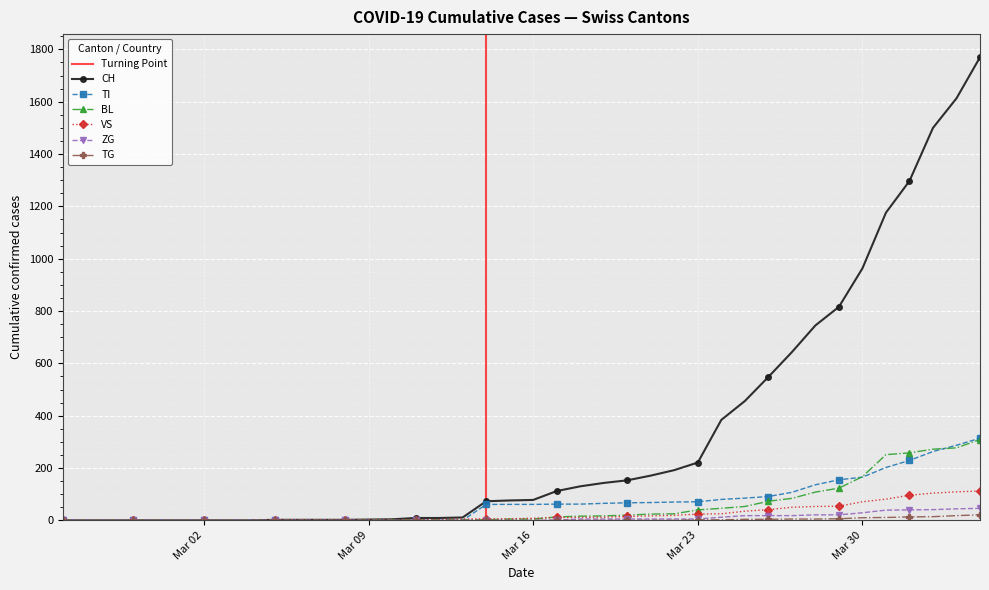

What is the sum of all BL values?

2197